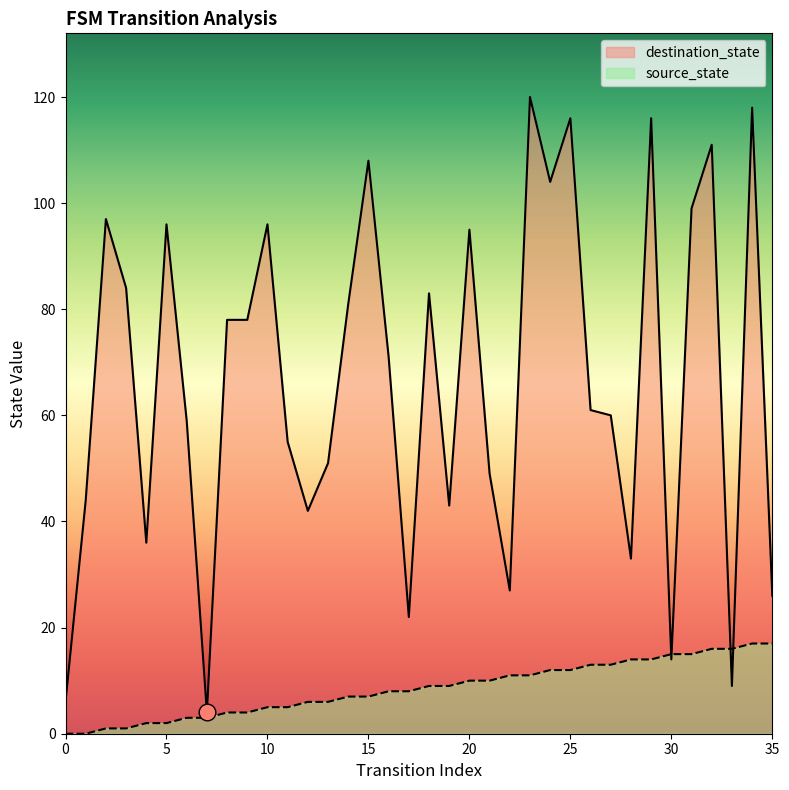

How many categories are shown in the chart?

36